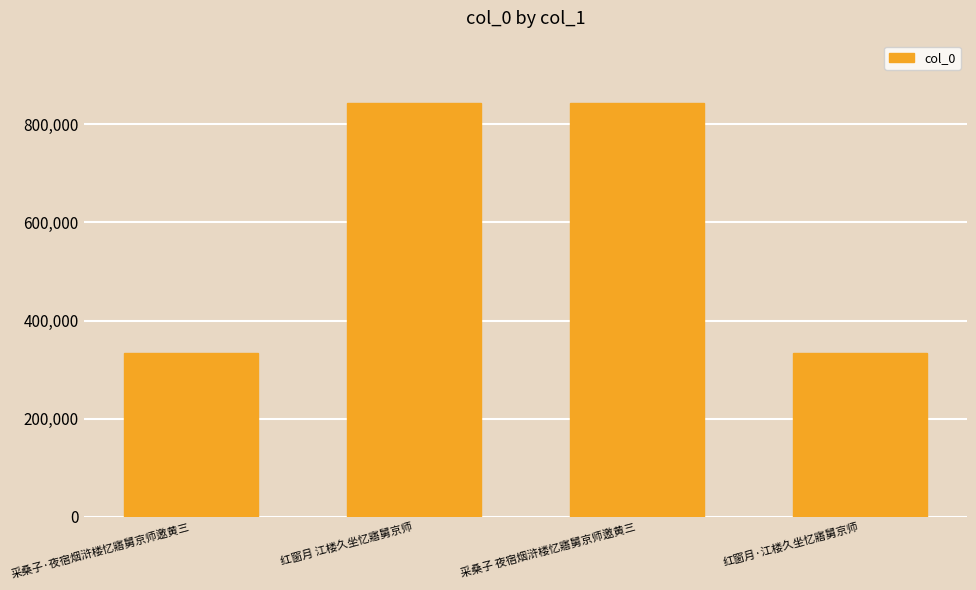

Does the chart contain any negative values?

No